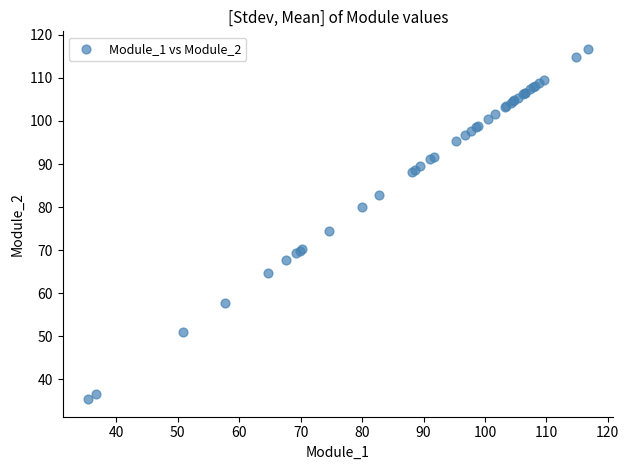

What Y value in the scatter plot is closest to 76?

74.5